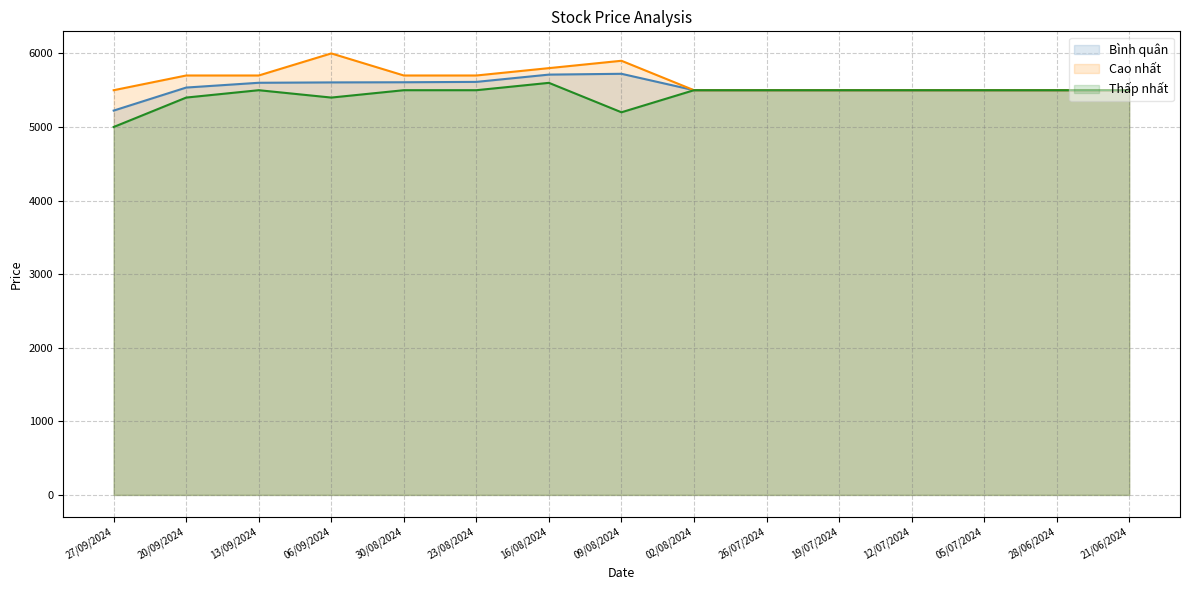

How many lines are shown in the chart?

3